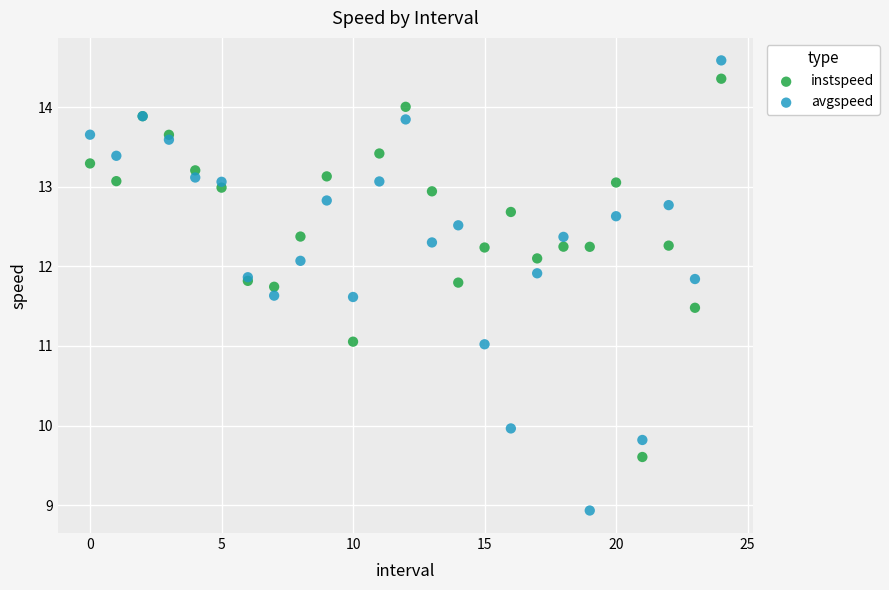

Which series reaches the minimum Y coordinate?

avgspeed